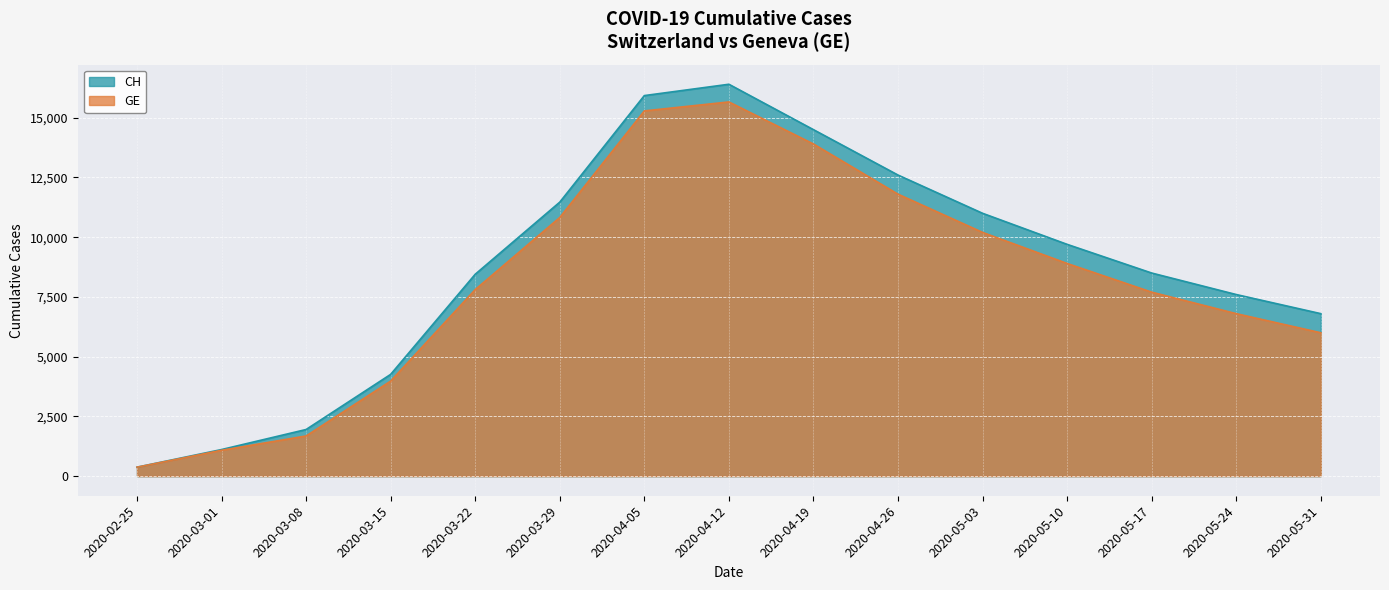

How many distinct data groups are displayed?

2